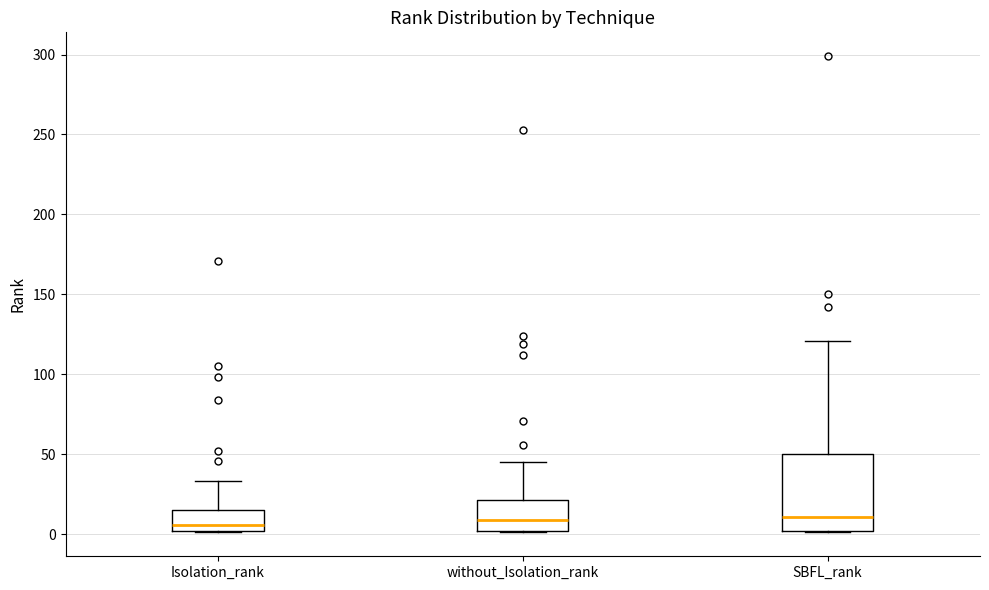

Where is the lower edge of the box for SBFL_rank on the y-axis? The values are not printed on the chart, so give them approximately, as read against the axis.

0